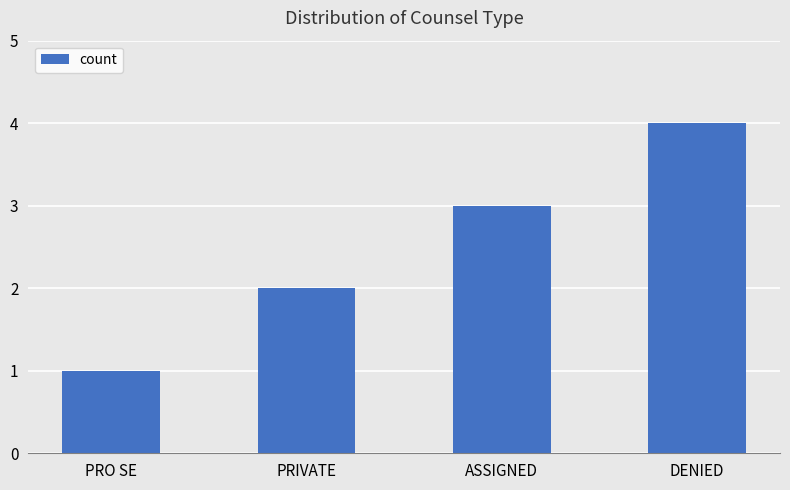

Read the value at DENIED.

4